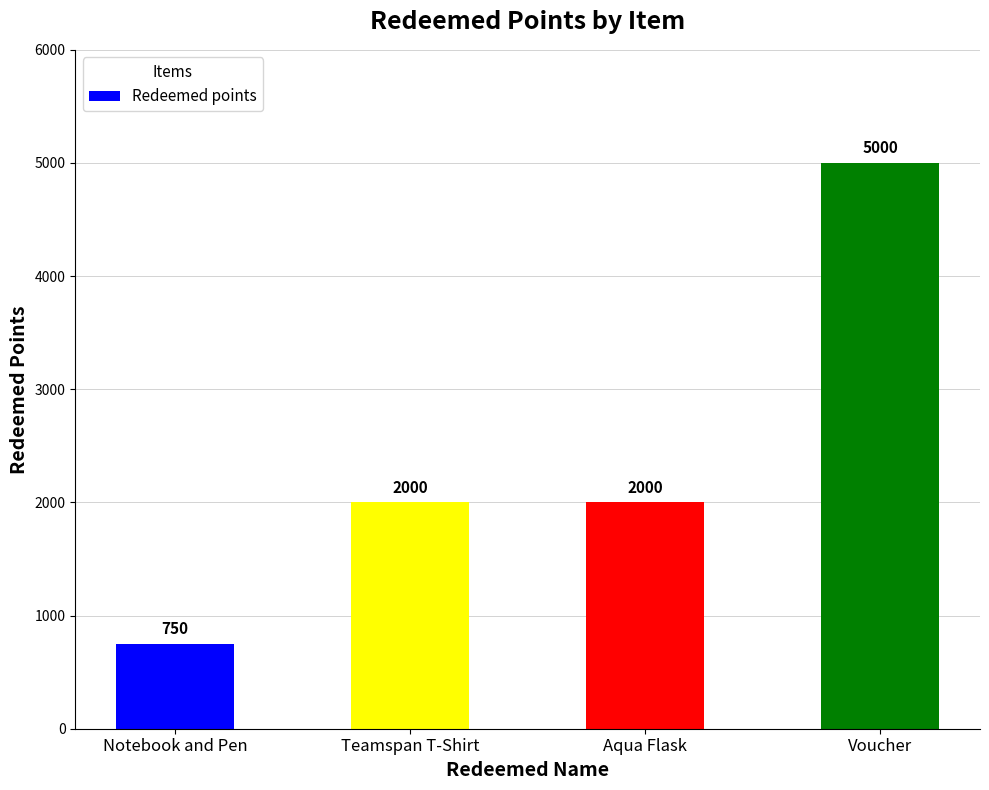

What is the change in value from Notebook and Pen to Voucher?

+4250